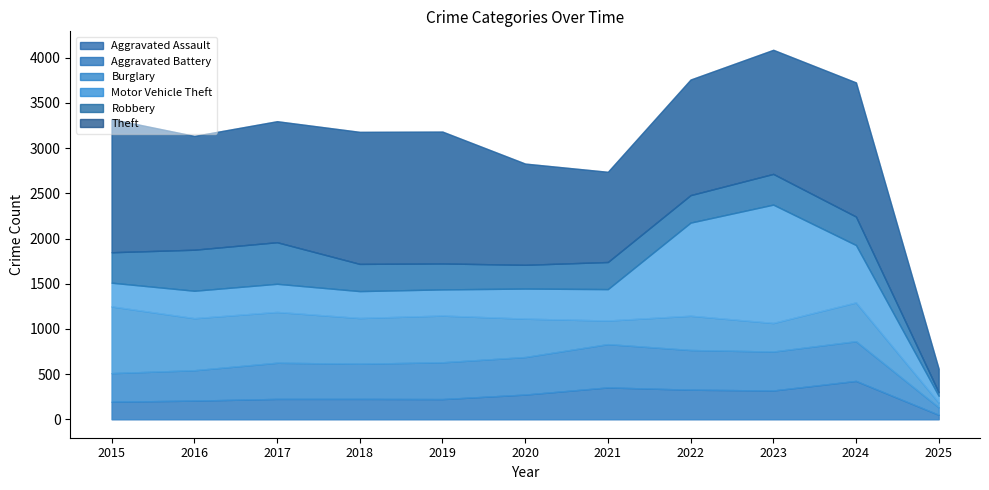

How many interior local peaks does the Theft series have?

2